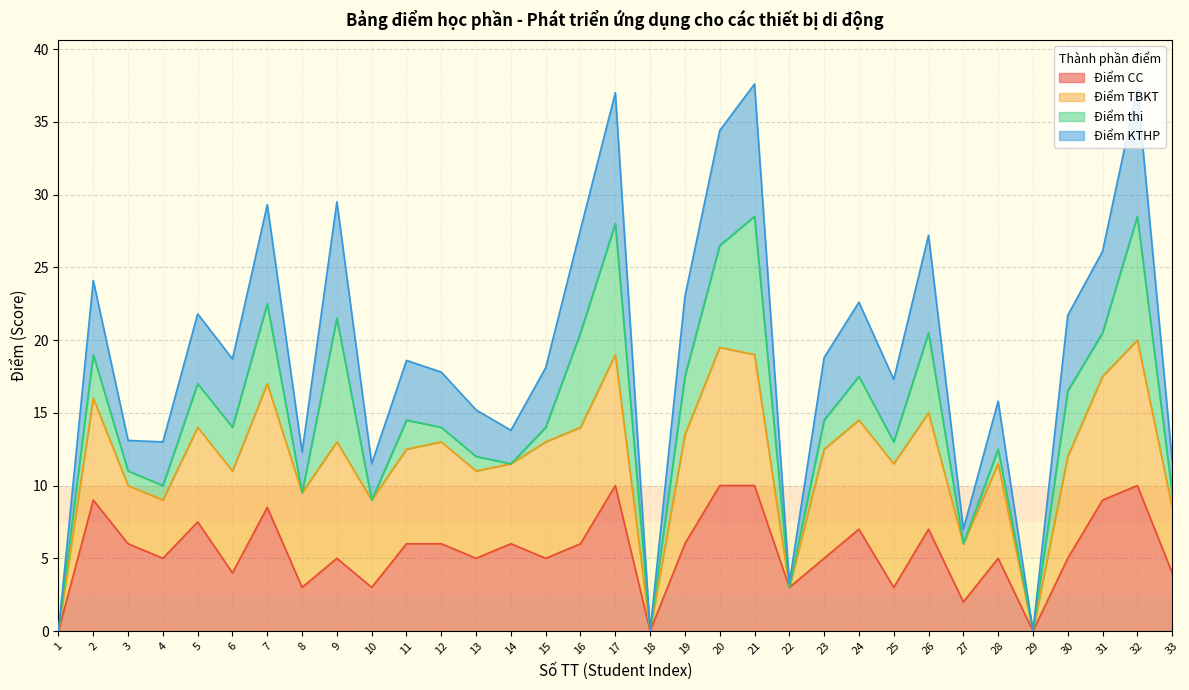

True or false: Điểm CC has a value of 6.0 at 11.

True